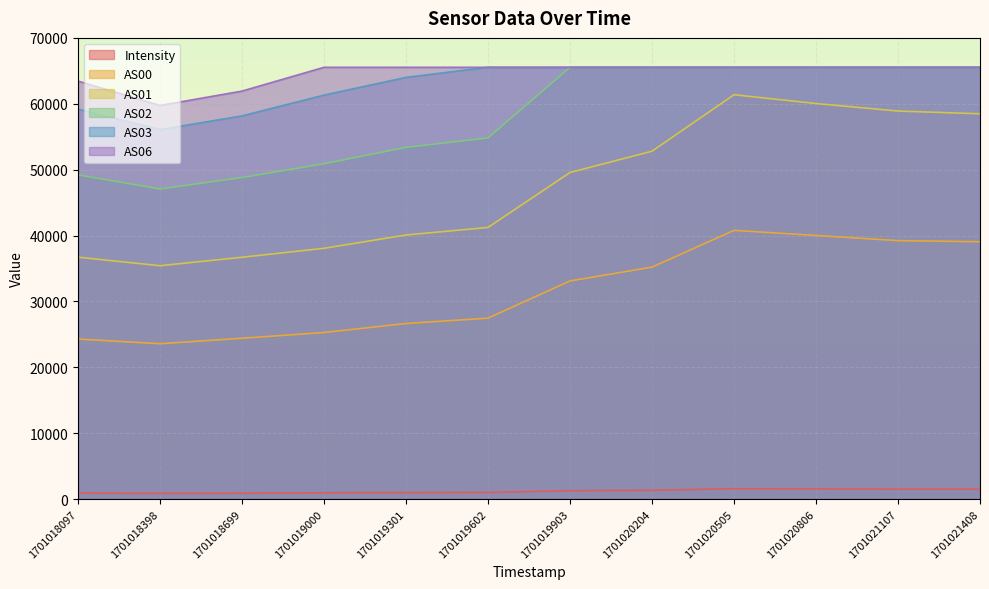

What is the value of the AS01 point at the 4th from the left?

38062.0